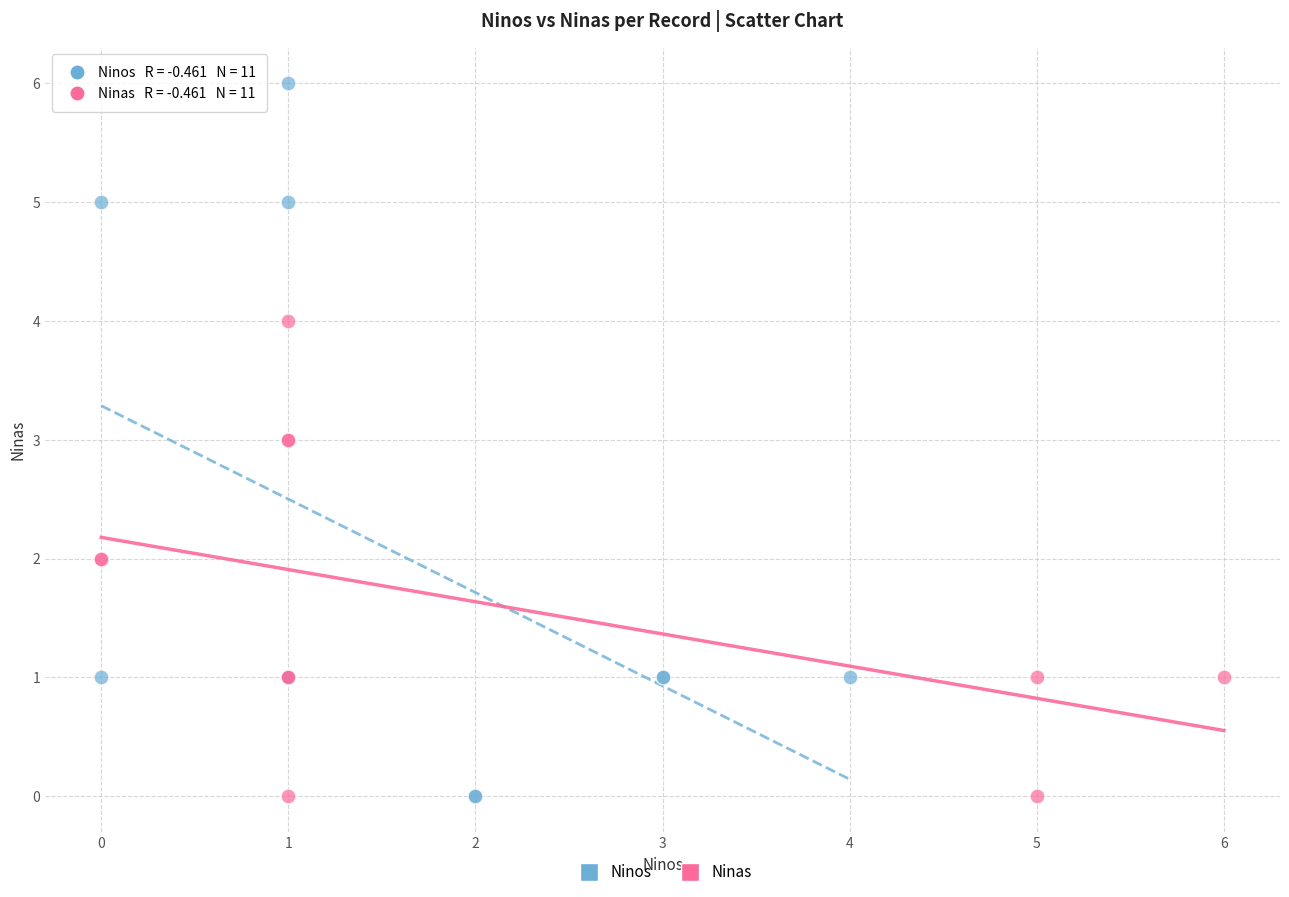

What are all the series names shown in the legend?

Ninos, Ninas